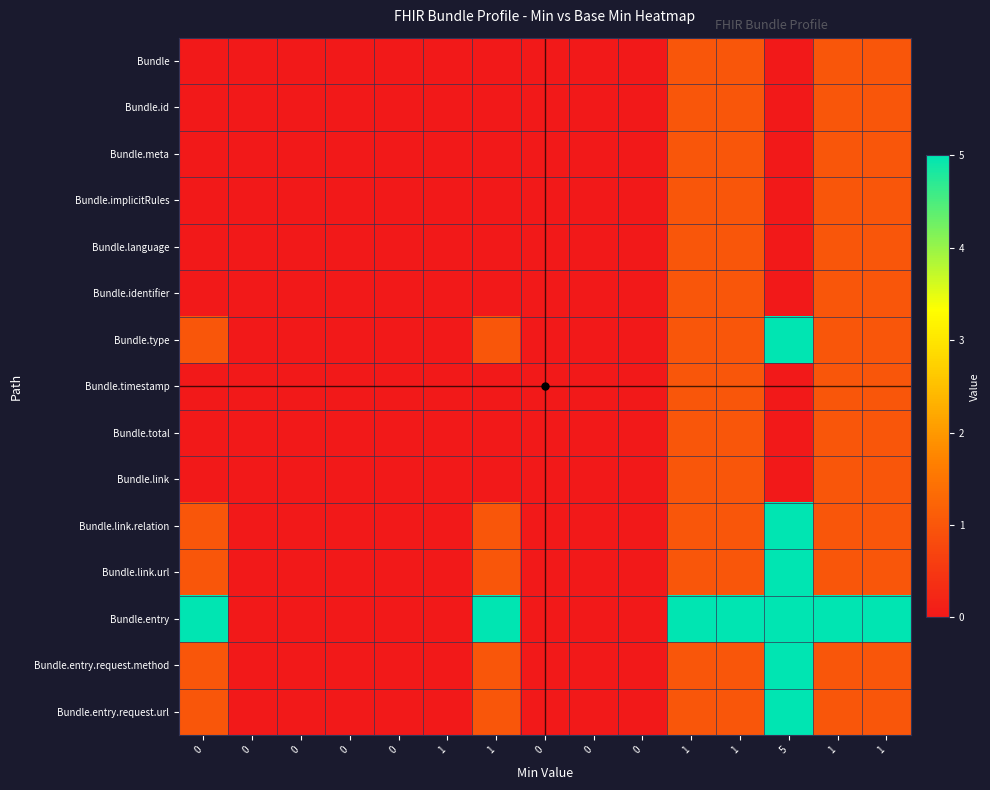

Reading left to right, list all the values displayed in this chart.

Bundle: 0=0	0=0	0=0	0=0	0=0	1=0	1=0	0=0	0=0	0=0	1=1	1=1	5=0	1=1	1=1
Bundle.id: 0=0	0=0	0=0	0=0	0=0	1=0	1=0	0=0	0=0	0=0	1=1	1=1	5=0	1=1	1=1
Bundle.meta: 0=0	0=0	0=0	0=0	0=0	1=0	1=0	0=0	0=0	0=0	1=1	1=1	5=0	1=1	1=1
Bundle.implicitRules: 0=0	0=0	0=0	0=0	0=0	1=0	1=0	0=0	0=0	0=0	1=1	1=1	5=0	1=1	1=1
Bundle.language: 0=0	0=0	0=0	0=0	0=0	1=0	1=0	0=0	0=0	0=0	1=1	1=1	5=0	1=1	1=1
Bundle.identifier: 0=0	0=0	0=0	0=0	0=0	1=0	1=0	0=0	0=0	0=0	1=1	1=1	5=0	1=1	1=1
Bundle.type: 0=1	0=0	0=0	0=0	0=0	1=0	1=1	0=0	0=0	0=0	1=1	1=1	5=5	1=1	1=1
Bundle.timestamp: 0=0	0=0	0=0	0=0	0=0	1=0	1=0	0=0	0=0	0=0	1=1	1=1	5=0	1=1	1=1
Bundle.total: 0=0	0=0	0=0	0=0	0=0	1=0	1=0	0=0	0=0	0=0	1=1	1=1	5=0	1=1	1=1
Bundle.link: 0=0	0=0	0=0	0=0	0=0	1=0	1=0	0=0	0=0	0=0	1=1	1=1	5=0	1=1	1=1
Bundle.link.relation: 0=1	0=0	0=0	0=0	0=0	1=0	1=1	0=0	0=0	0=0	1=1	1=1	5=5	1=1	1=1
Bundle.link.url: 0=1	0=0	0=0	0=0	0=0	1=0	1=1	0=0	0=0	0=0	1=1	1=1	5=5	1=1	1=1
Bundle.entry: 0=5	0=0	0=0	0=0	0=0	1=0	1=5	0=0	0=0	0=0	1=5	1=5	5=5	1=5	1=5
Bundle.entry.request.method: 0=1	0=0	0=0	0=0	0=0	1=0	1=1	0=0	0=0	0=0	1=1	1=1	5=5	1=1	1=1
Bundle.entry.request.url: 0=1	0=0	0=0	0=0	0=0	1=0	1=1	0=0	0=0	0=0	1=1	1=1	5=5	1=1	1=1